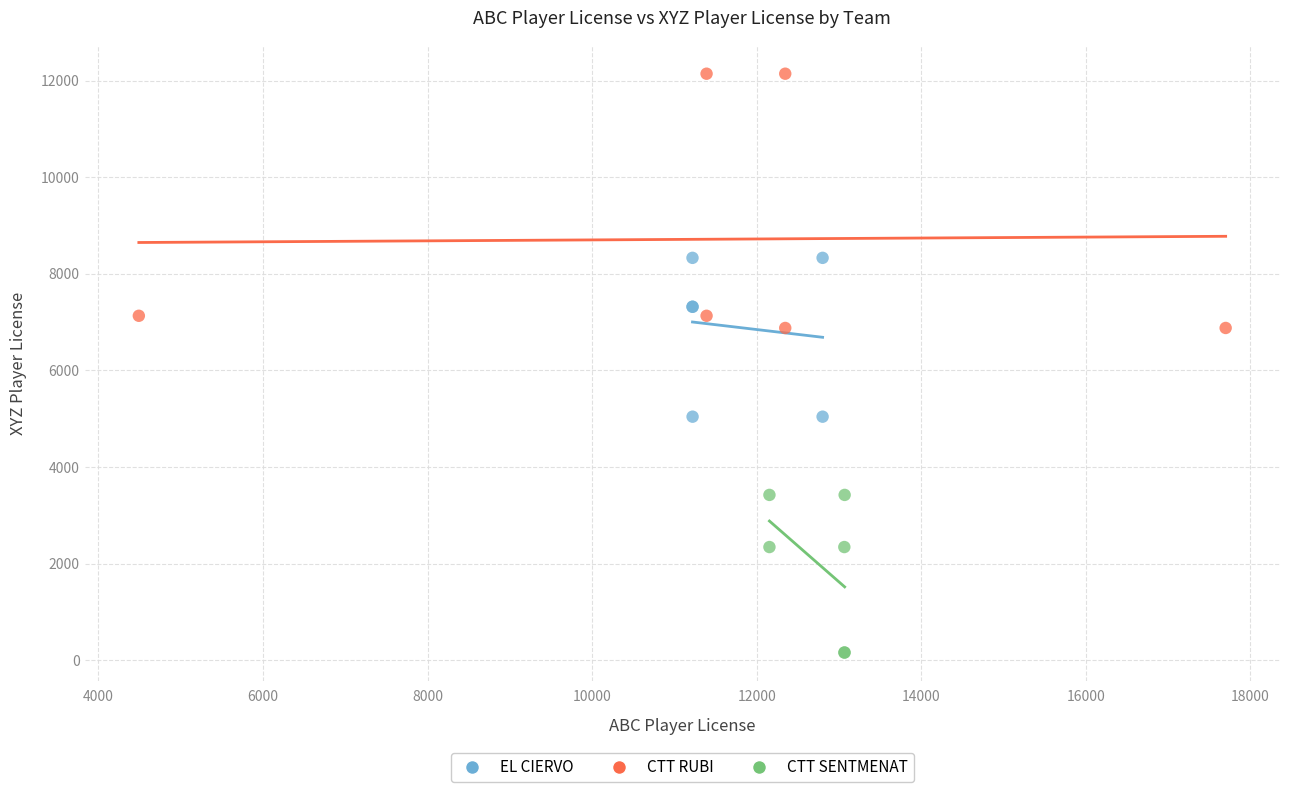

Which series reaches the minimum Y coordinate?

CTT SENTMENAT